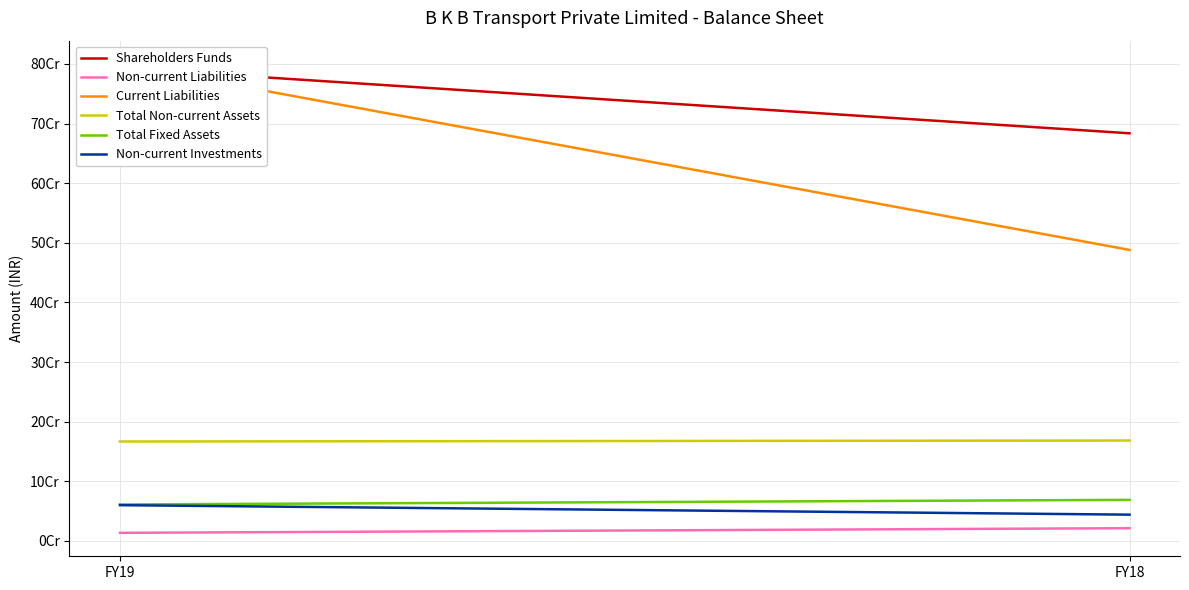

At FY18, list the series in order from largest to smallest.

Shareholders Funds, Current Liabilities, Total Non-current Assets, Total Fixed Assets, Non-current Investments, Non-current Liabilities